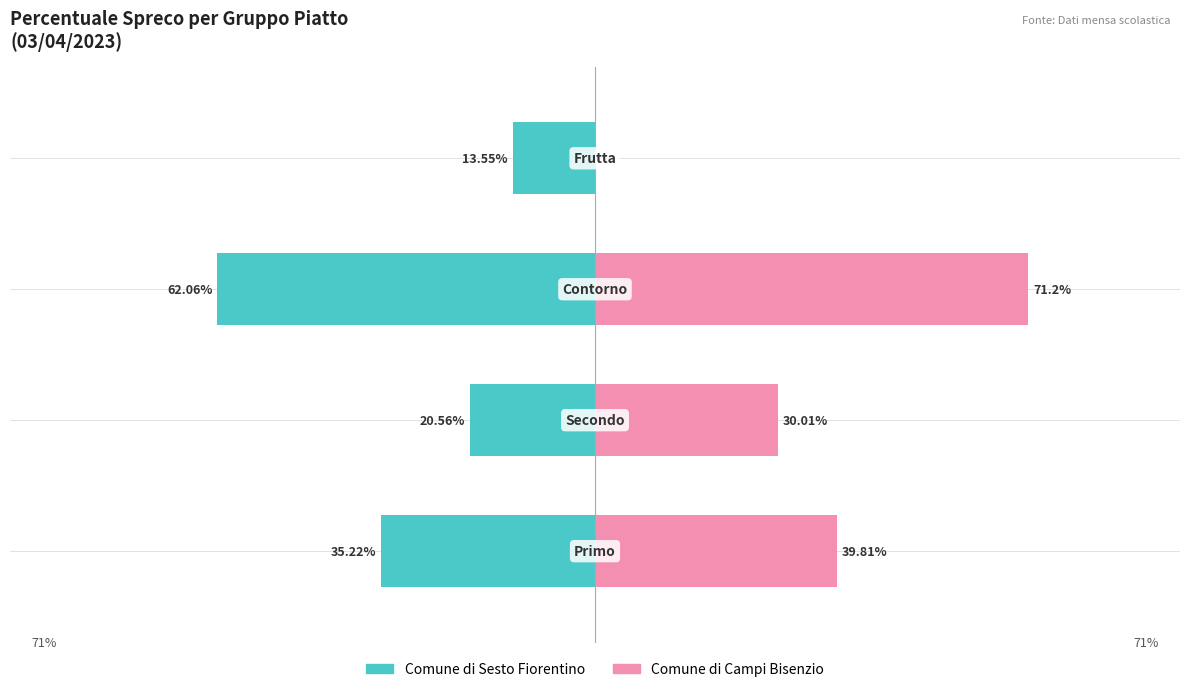

Read the Comune di Sesto Fiorentino value at 2.

-62.1